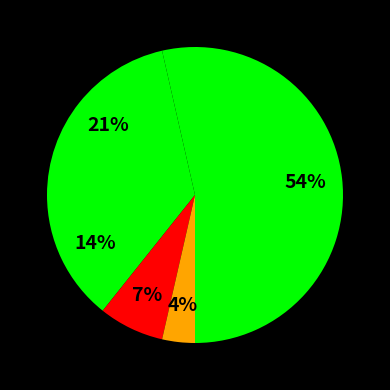

To the nearest percent, what is the difference between the largest and smallest slice percentages?

50%